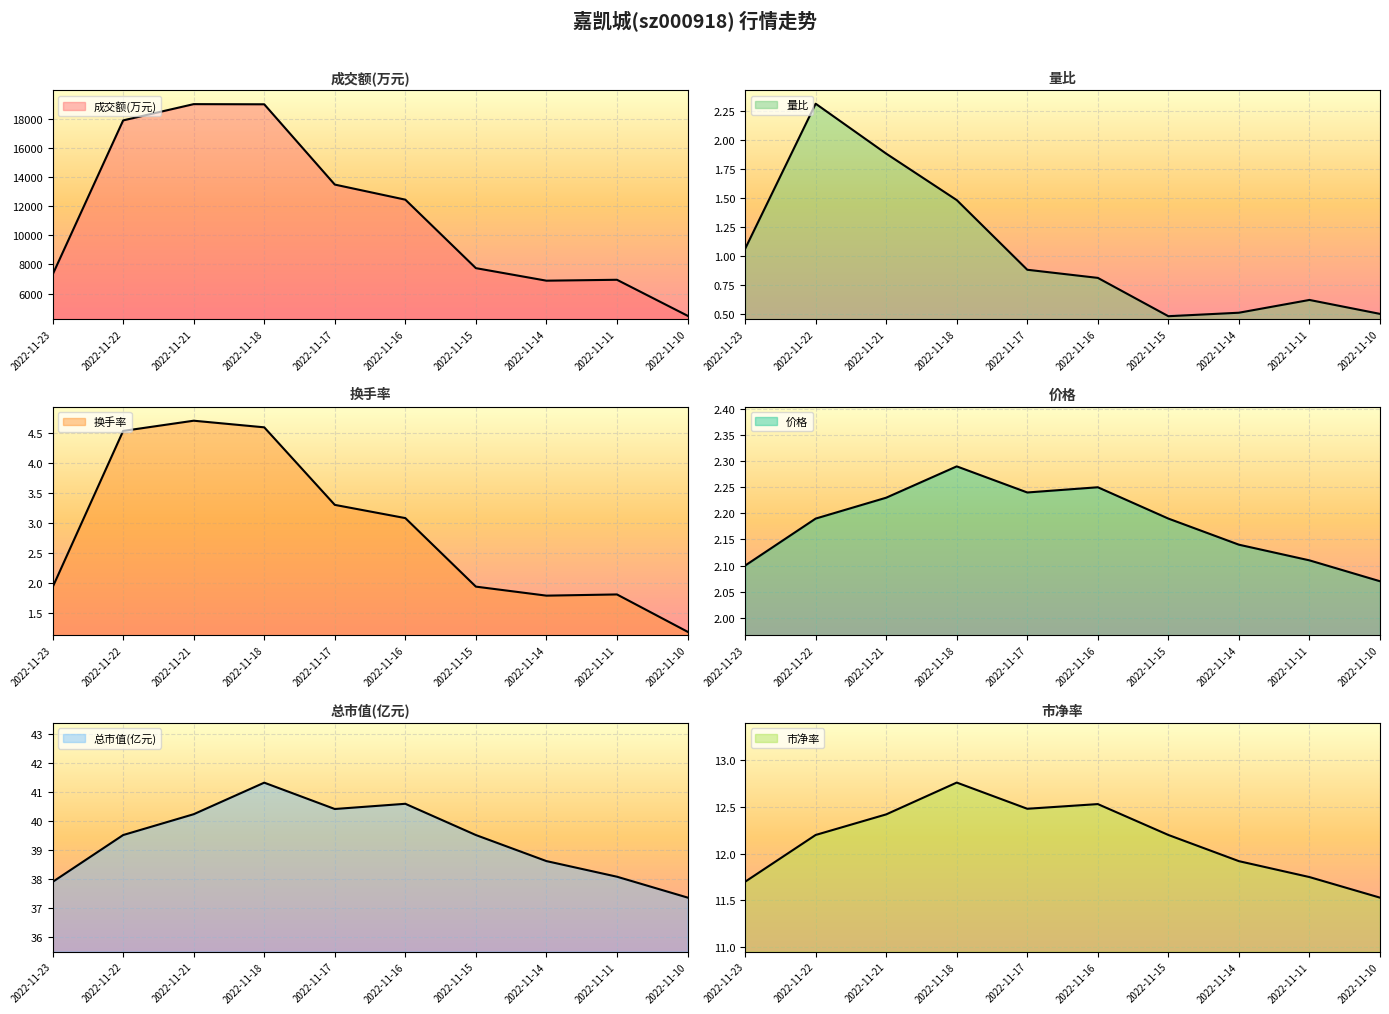

Rank the series by their maximum value, from highest to lowest.

成交额(万元), 总市值(亿元), 市净率, 换手率, 量比, 价格